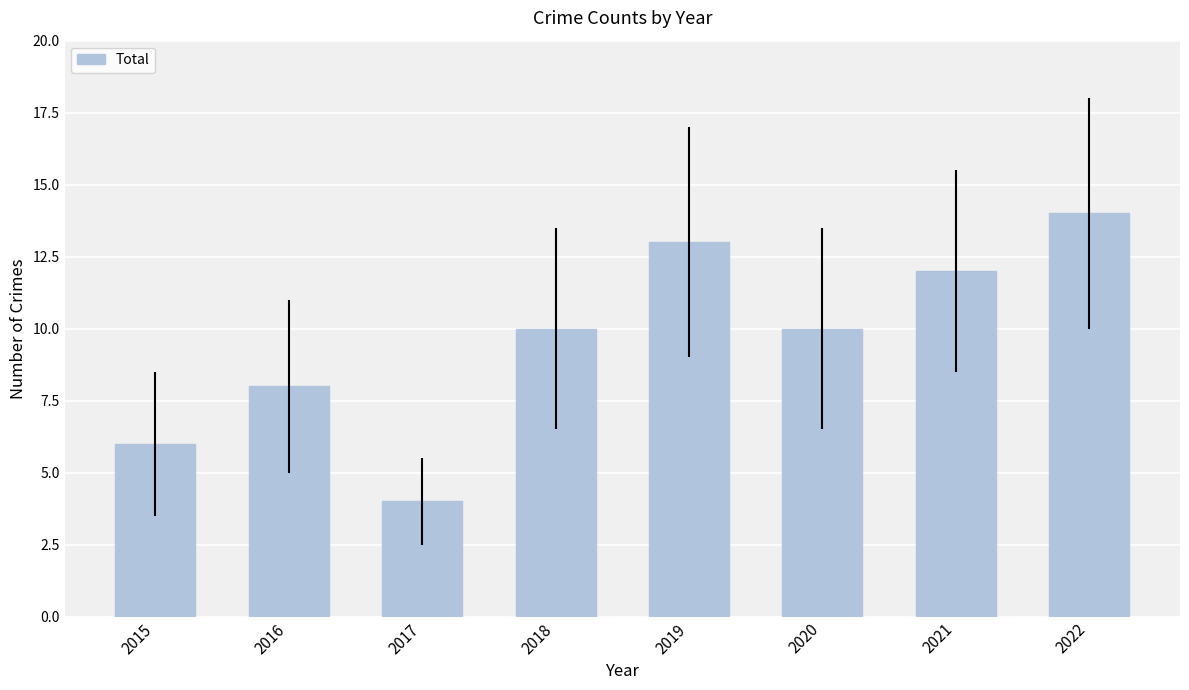

How many bars are there in total?

8